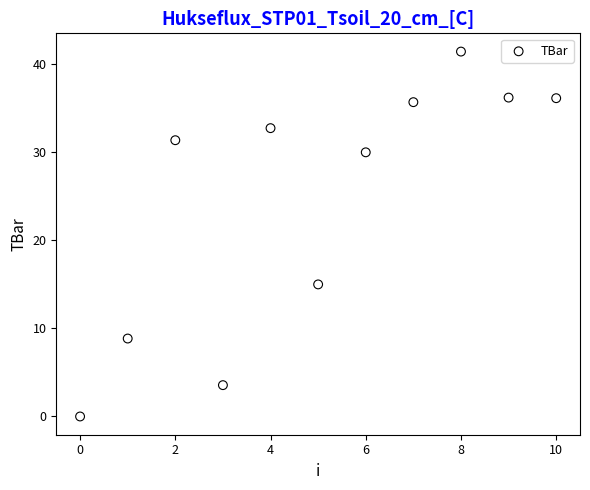

What is the range of Y values (max minus min)?

41.4